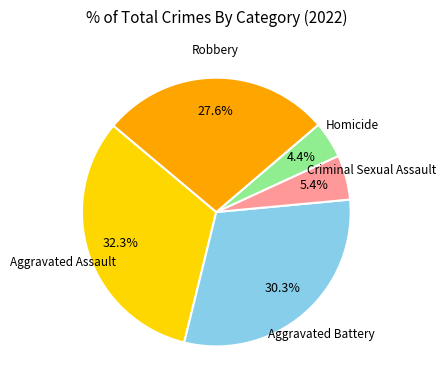

Which category has the biggest portion of the pie?

Aggravated Assault